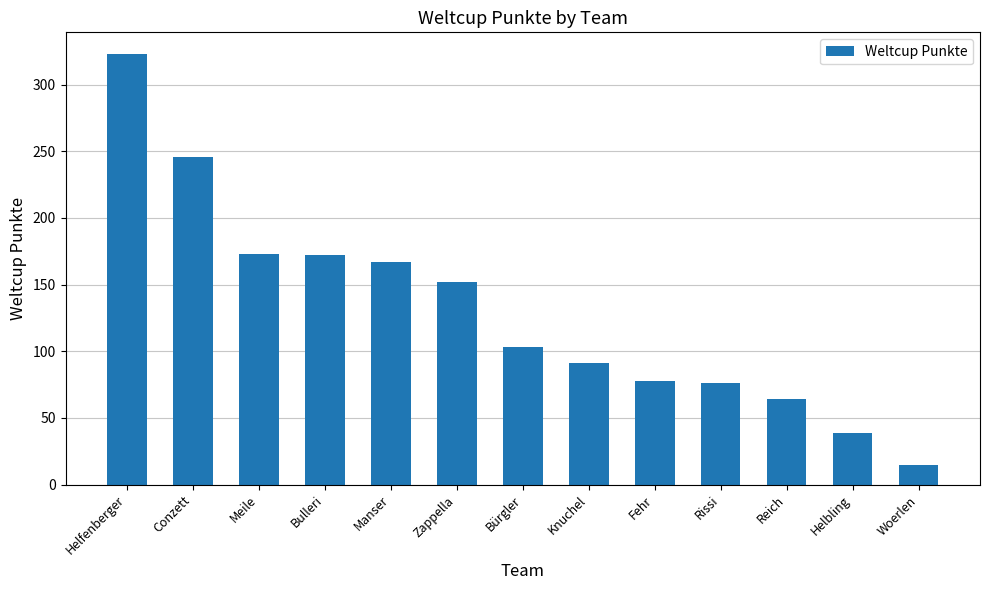

What is the label of the 2nd bar from the right?

Helbling